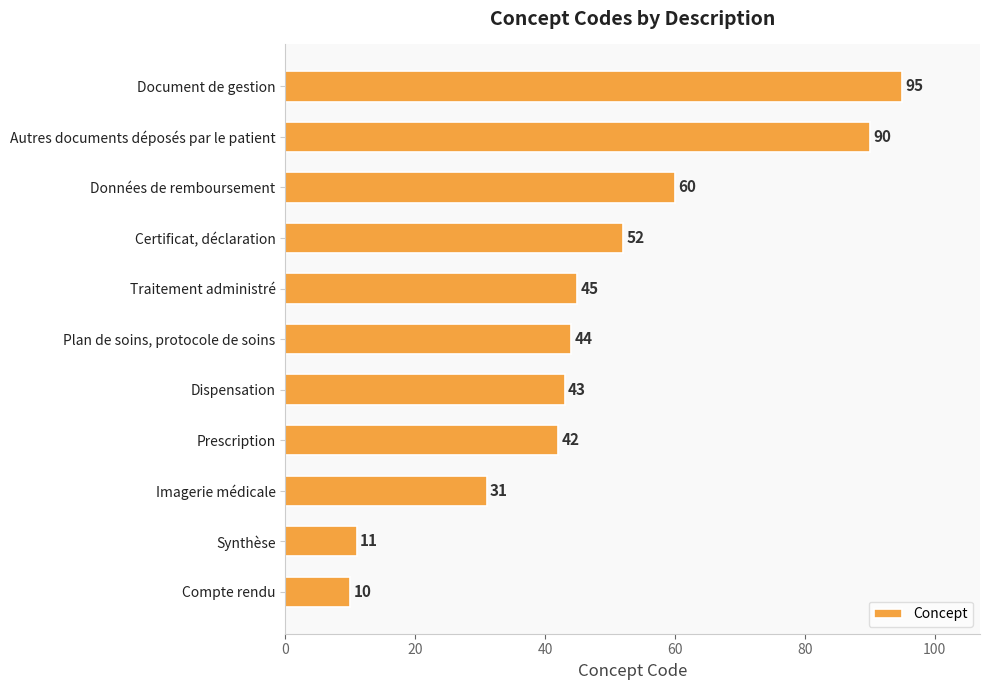

Reading bottom to top, list all the values displayed in this chart.

Compte rendu=10	Synthèse=11	Imagerie médicale=31	Prescription=42	Dispensation=43	Plan de soins, protocole de soins=44	Traitement administré=45	Certificat, déclaration=52	Données de remboursement=60	Autres documents déposés par le patient=90	Document de gestion=95